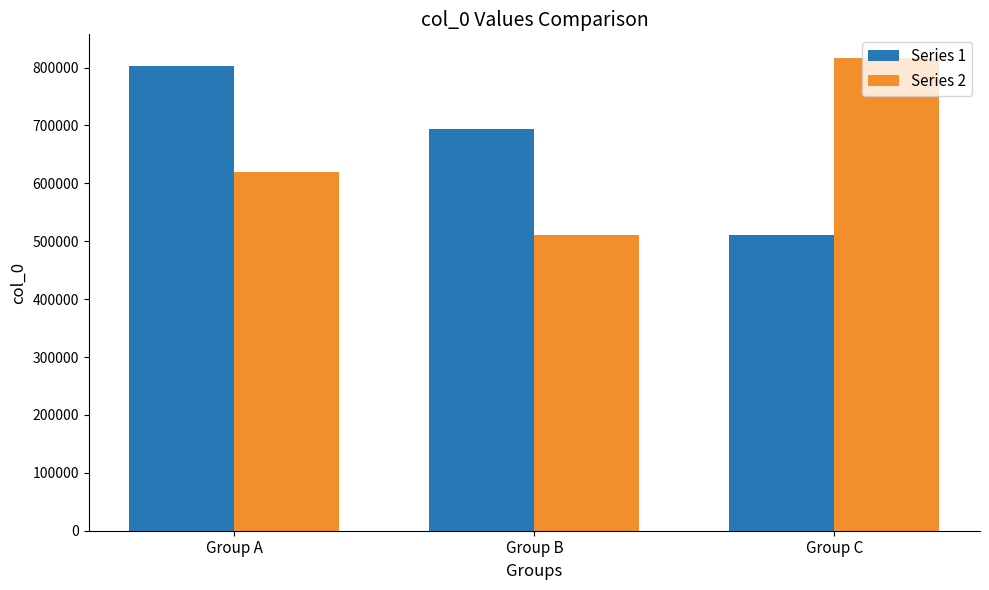

Which series has the widest spread of values?

Series 2